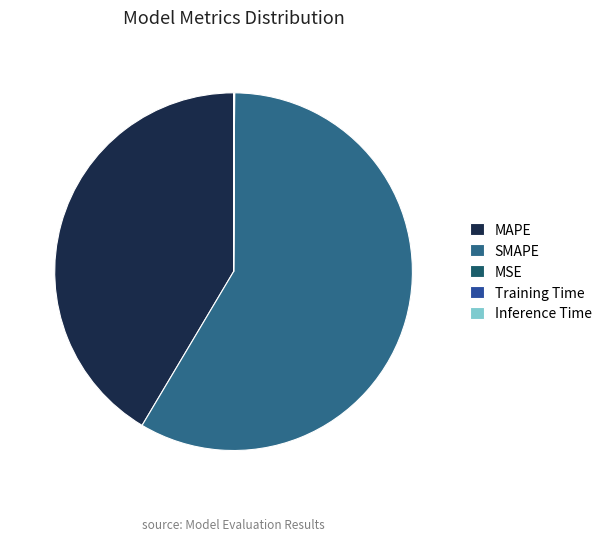

To the nearest percent, what is the difference between the largest and smallest slice percentages?

58%